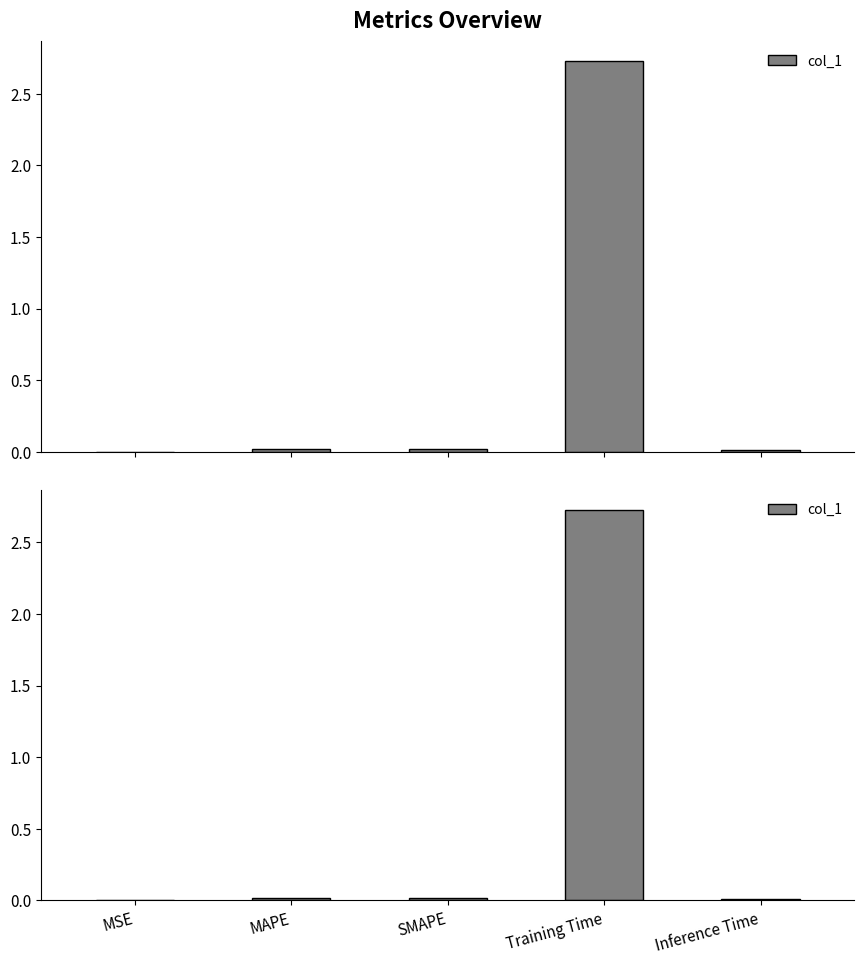

Does the chart contain stacked bars?

No